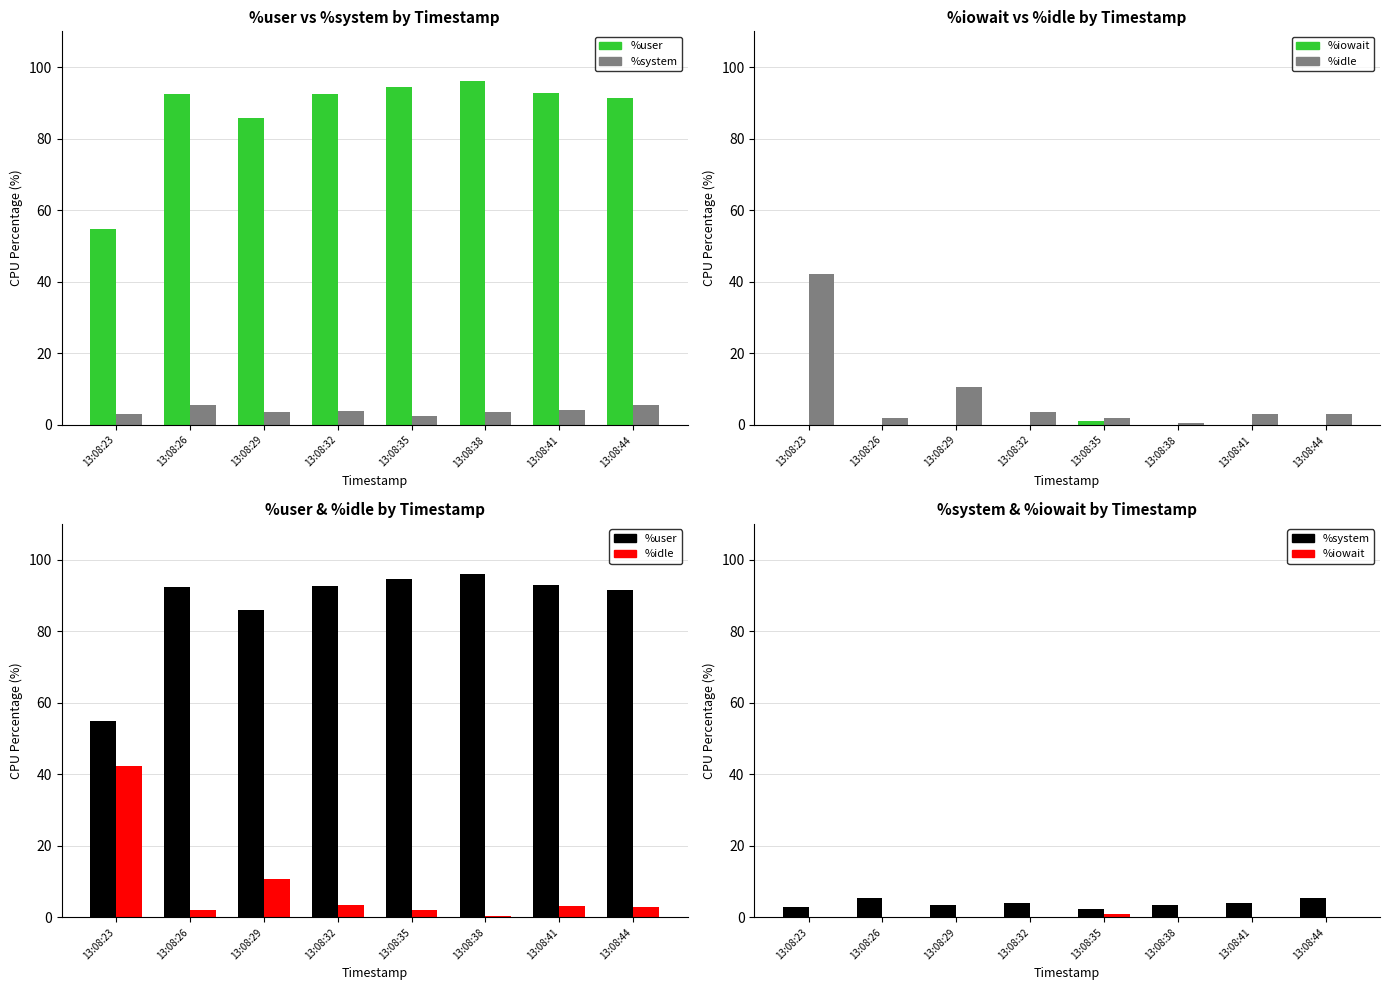

Which category has the highest value in the %iowait series?

13:08:35